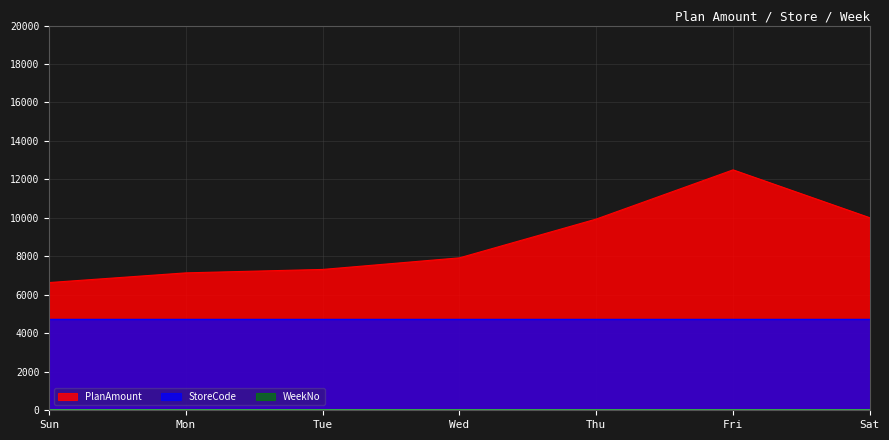

At which category is the sum across all series the highest?

Fri